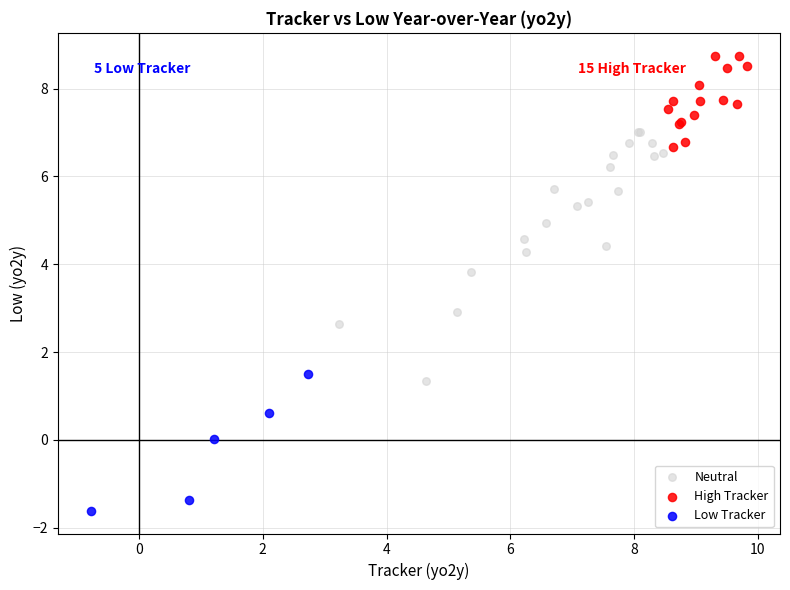

Which series reaches the minimum Y coordinate?

Low Tracker